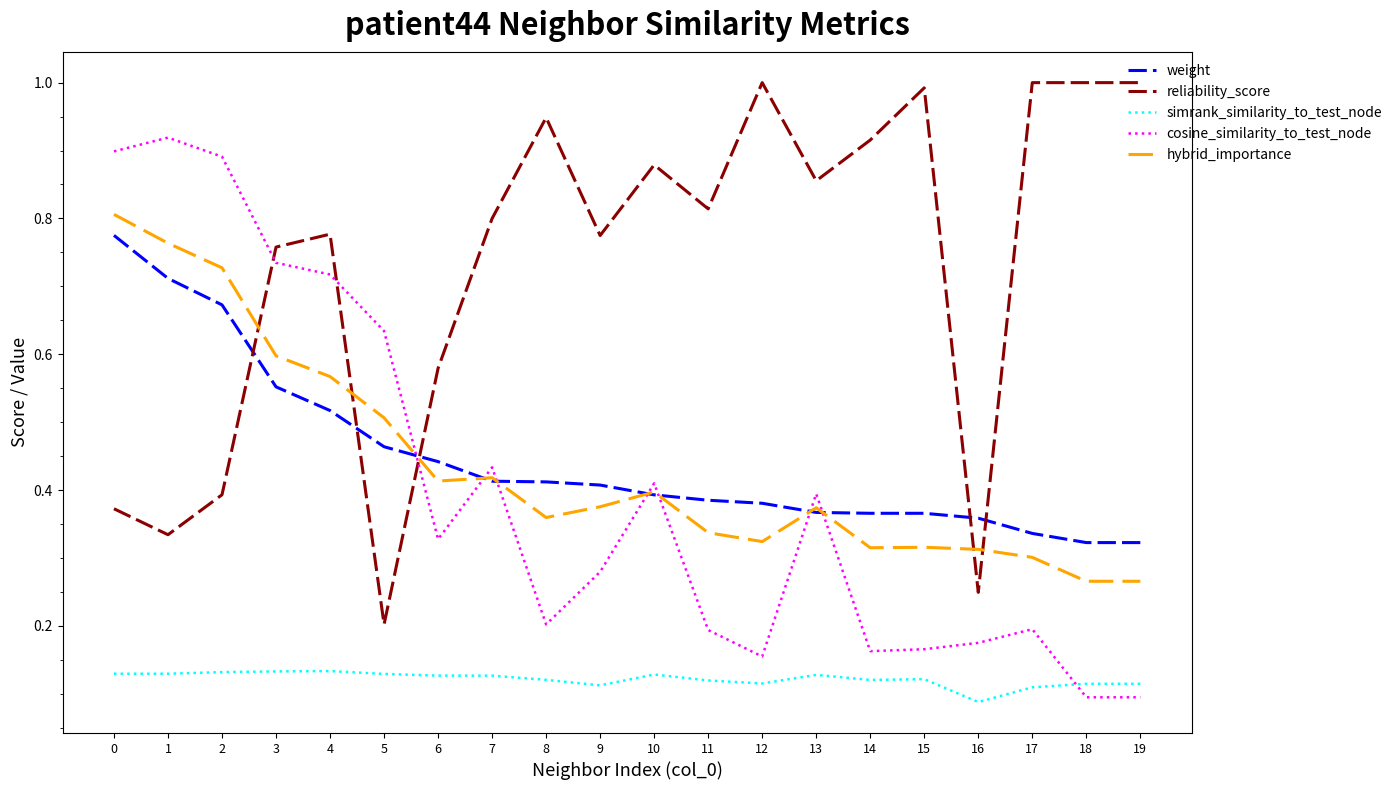

True or false: simrank_similarity_to_test_node has a value of 0.1 at 7.

True